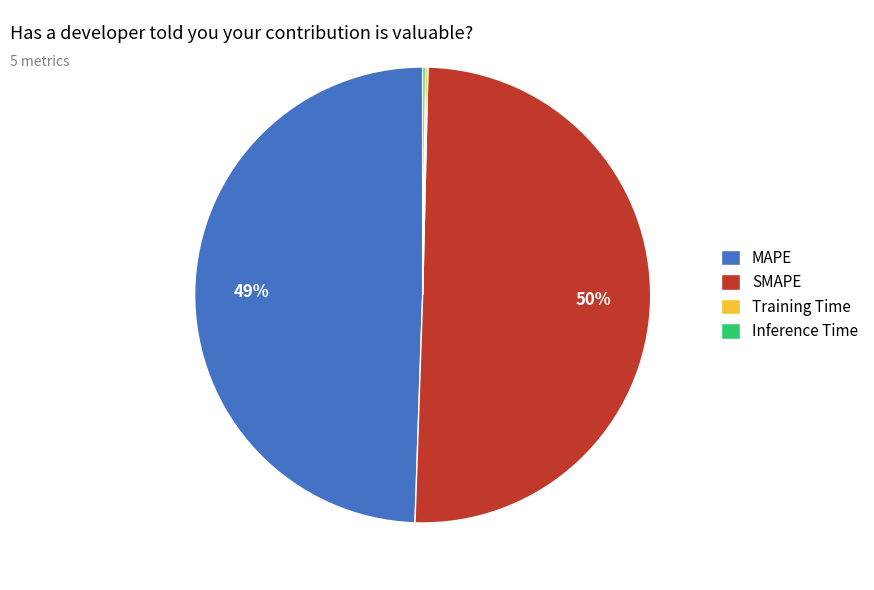

Is it true that SMAPE is 50% of the pie?

True